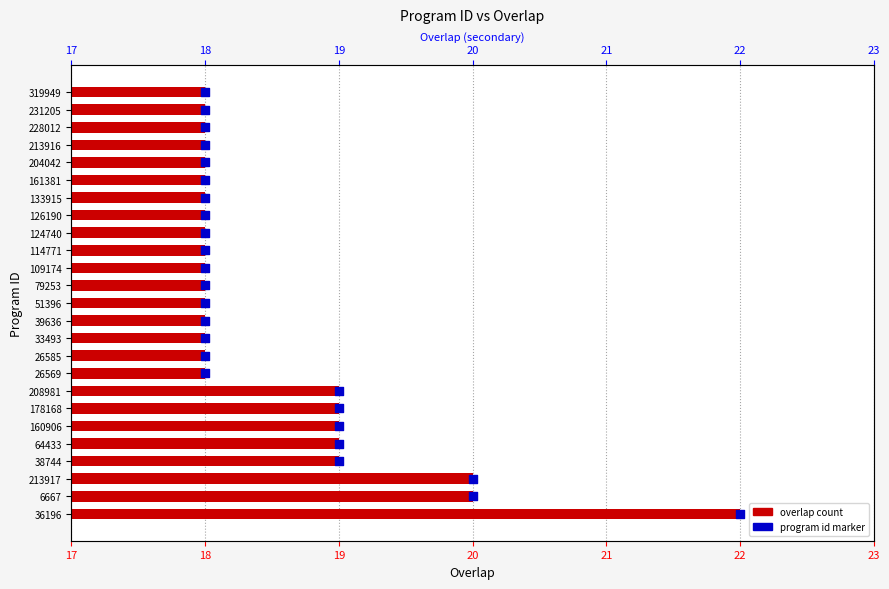

Which series contains the lowest Y value?

program id marker